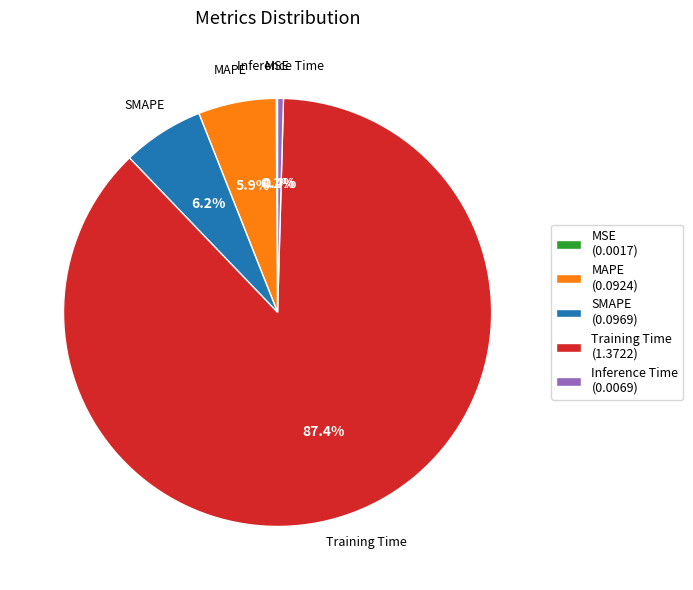

To the nearest percent, what portion does Training Time represent?

87%